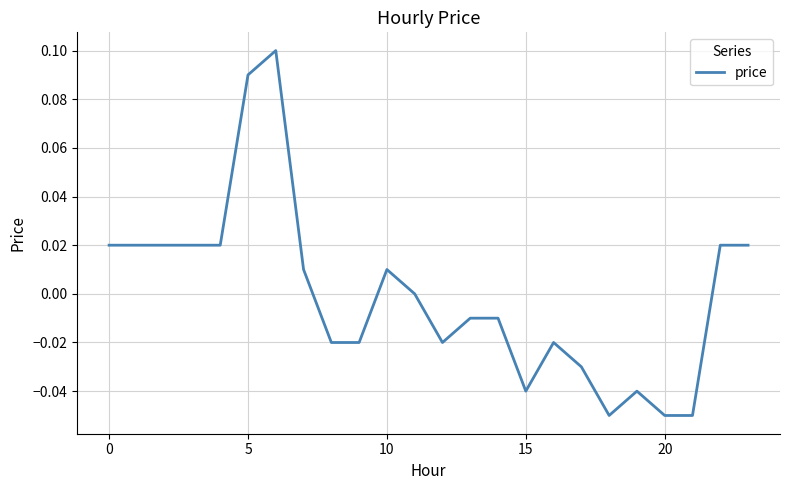

Does the chart have visible grid lines?

Yes